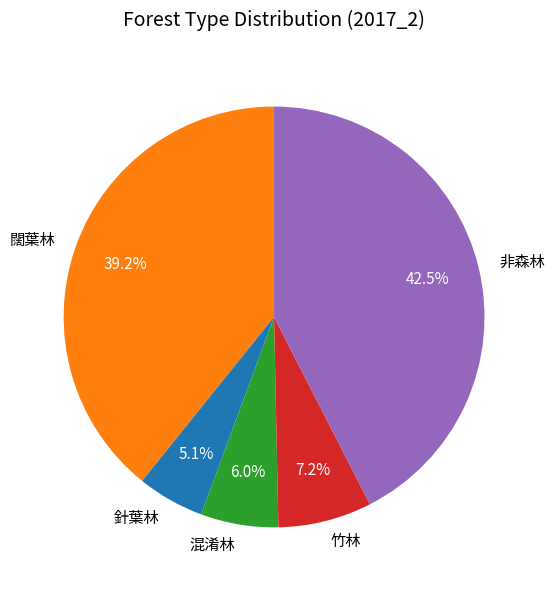

How many slices are in this pie chart?

5